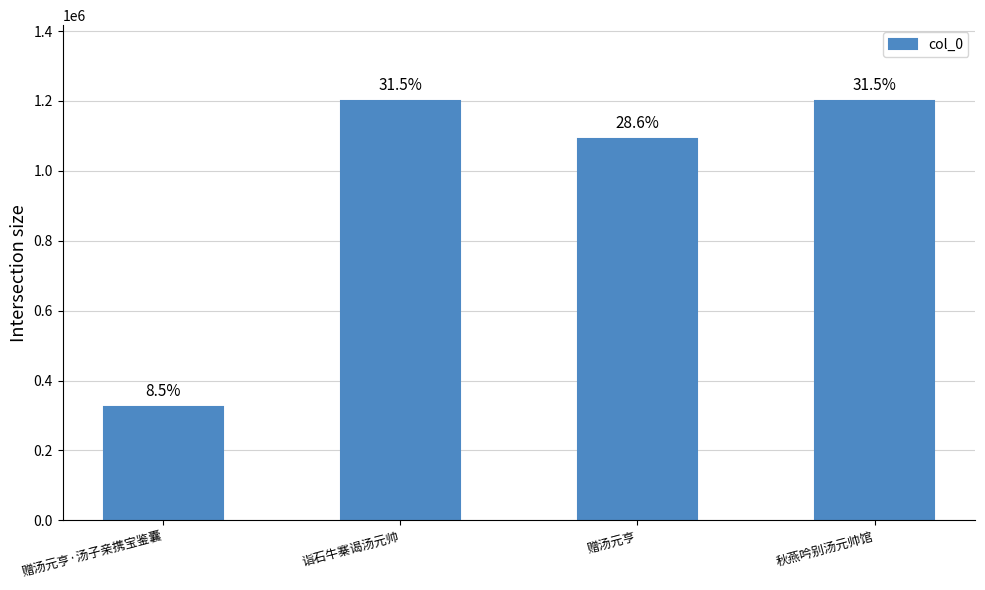

What is the maximum value shown in the chart?

1200712